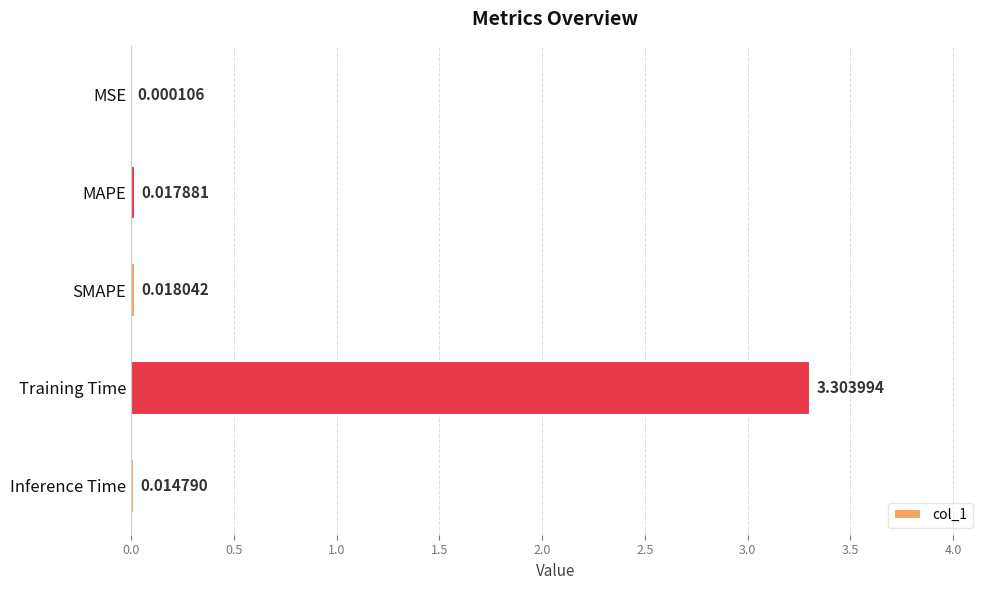

What is the sum of the values at Training Time and SMAPE?

3.3